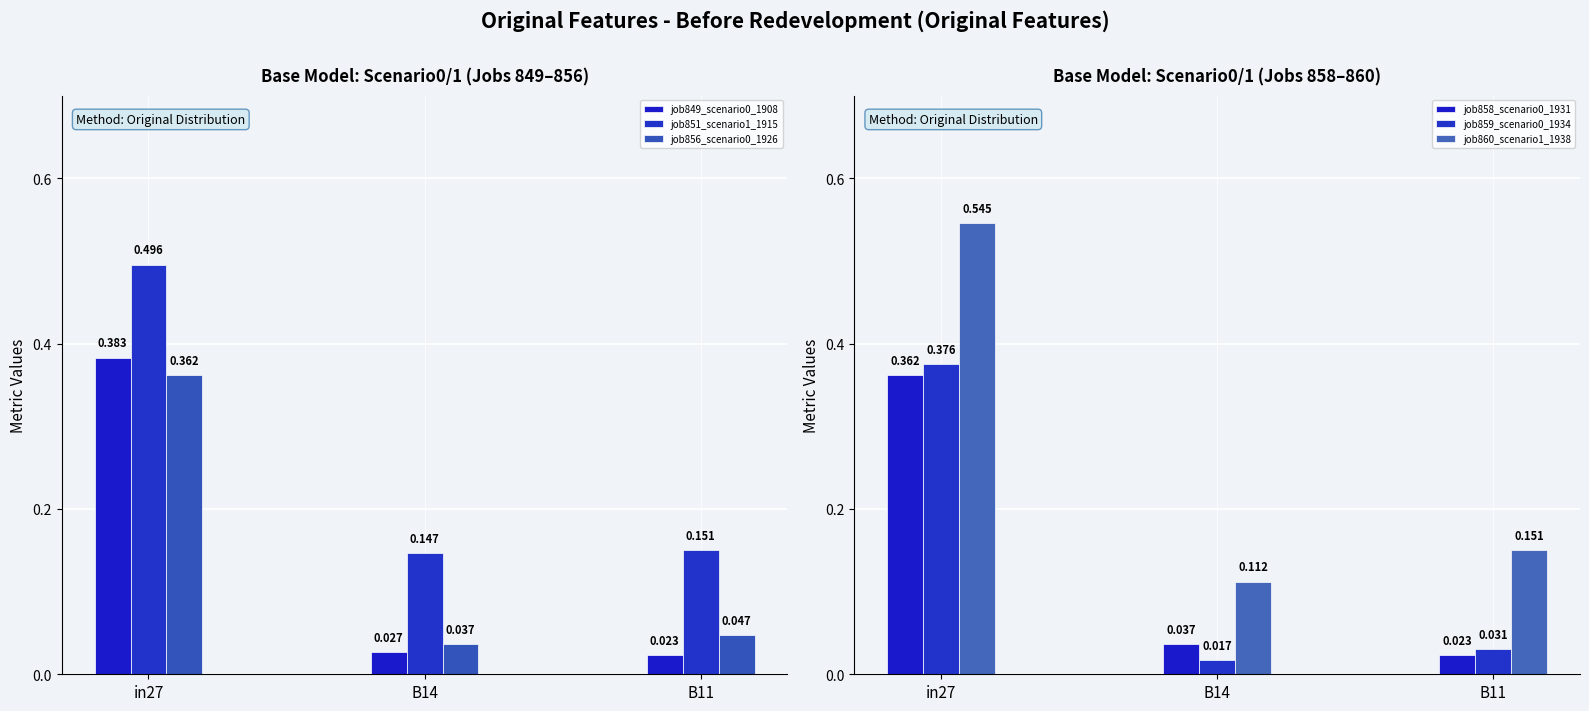

What is the spread (max minus min) of values at B11?

0.1